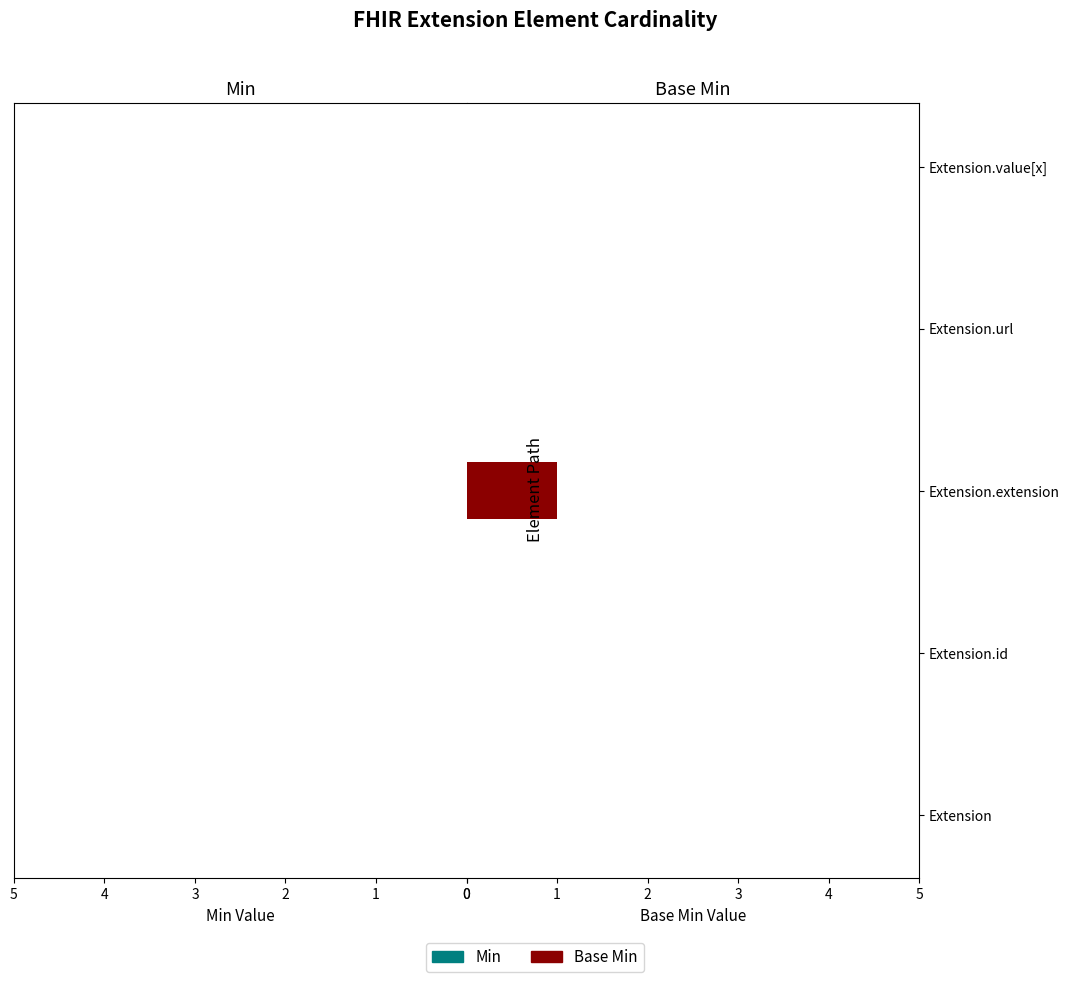

Which has a higher value, Extension.value[x] or Extension.extension?

Extension.extension